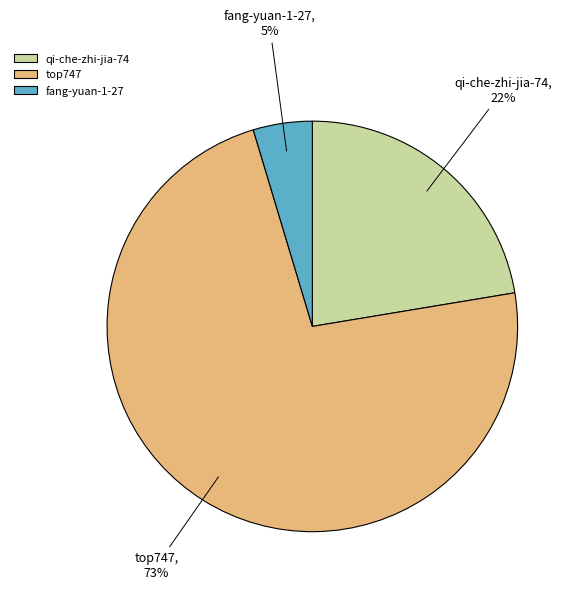

Is there a majority slice in this chart?

Yes